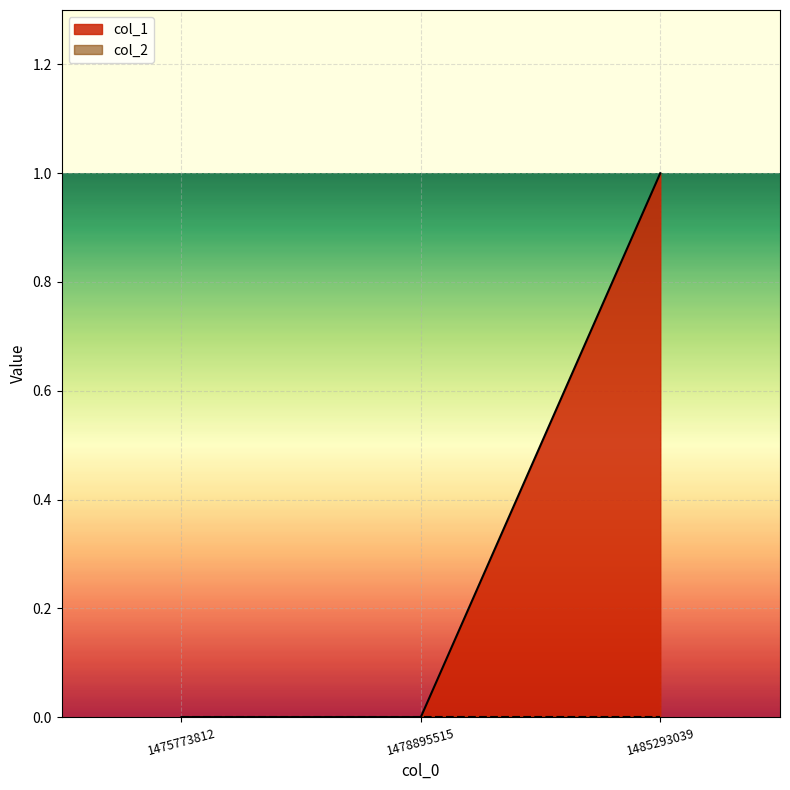

Is it true that the value at 1485293039 is 1?

True